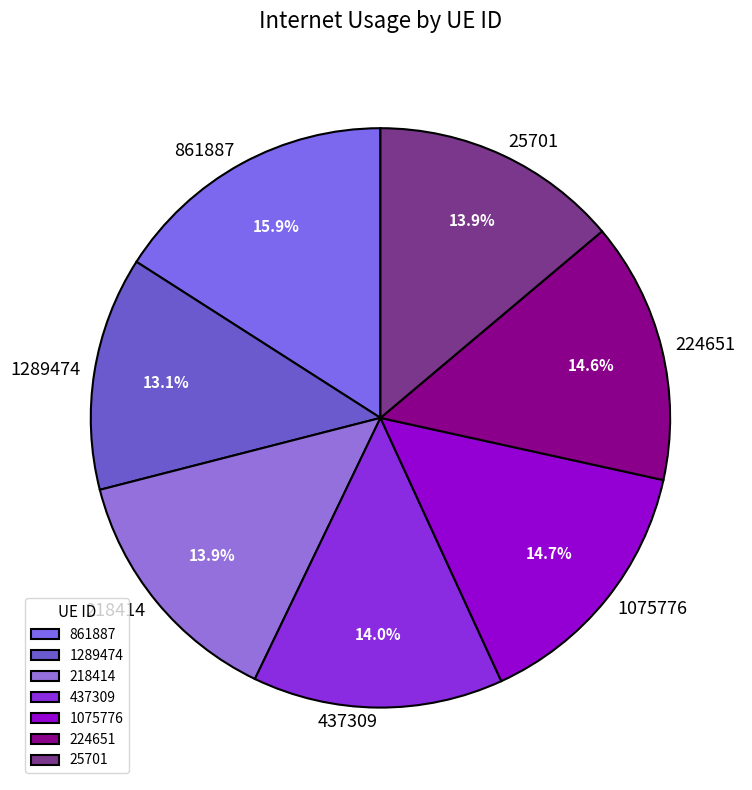

Does any single category account for the majority?

No